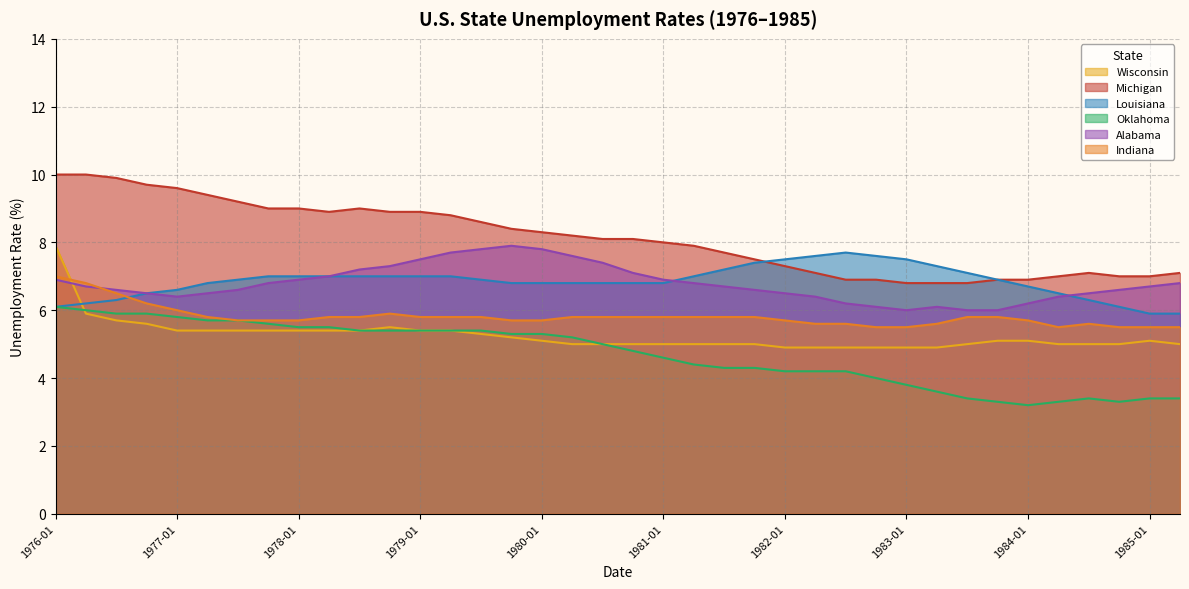

List the labels in order of Louisiana value, smallest first.

1985-01, 1985-04, 1976-01, 1984-10, 1976-04, 1976-07, 1984-07, 1976-10, 1984-04, 1977-01, 1984-01, 1977-04, 1979-10, 1980-01, 1980-04, 1980-07, 1980-10, 1981-01, 1977-07, 1979-07, 1983-10, 1977-10, 1978-01, 1978-04, 1978-07, 1978-10, 1979-01, 1979-04, 1981-04, 1983-07, 1981-07, 1983-04, 1981-10, 1982-01, 1983-01, 1982-04, 1982-10, 1982-07